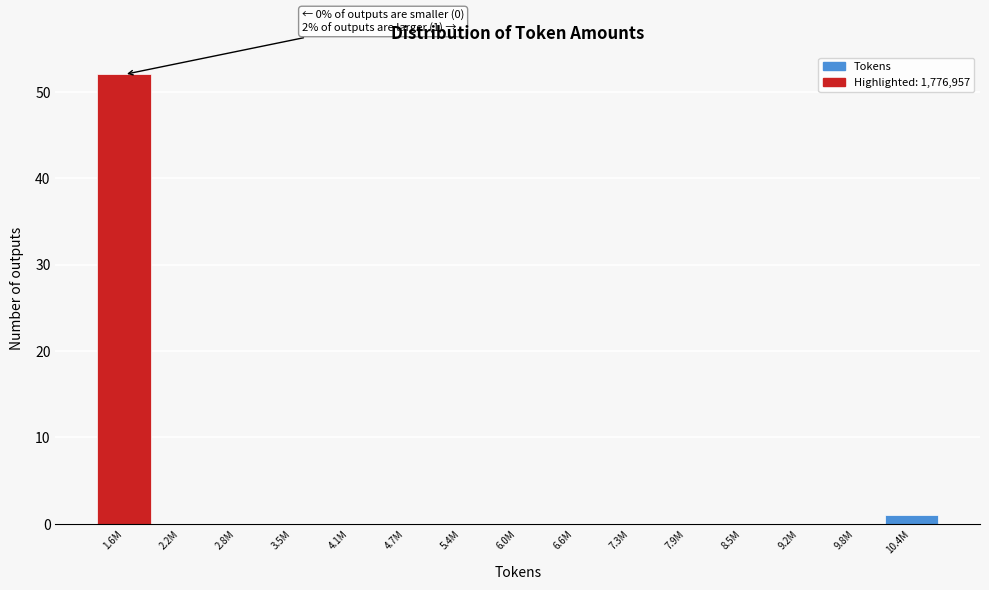

Reading left to right, transcribe all the data shown in this chart.

1.6M=52	2.2M=0	2.8M=0	3.5M=0	4.1M=0	4.7M=0	5.4M=0	6.0M=0	6.6M=0	7.3M=0	7.9M=0	8.5M=0	9.2M=0	9.8M=0	10.4M=1